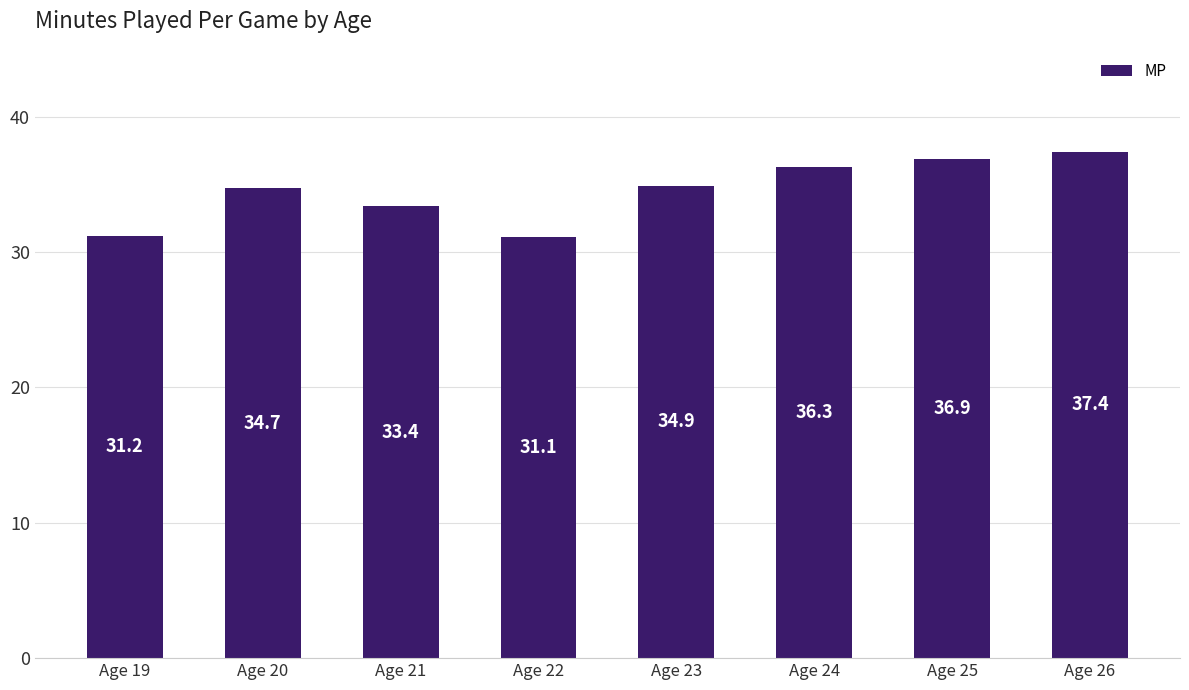

What is the change in value from Age 23 to Age 24?

+1.4